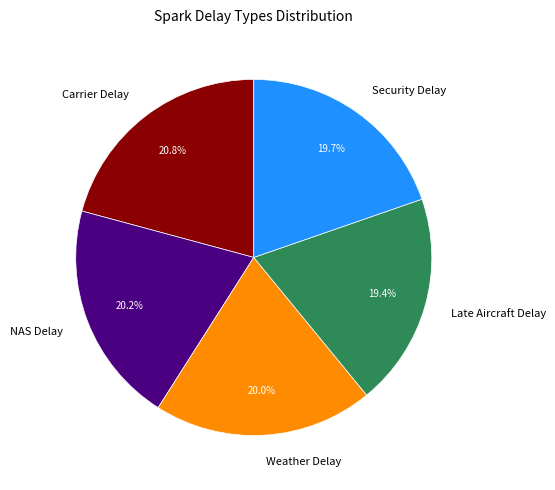

To the nearest percent, what portion does NAS Delay represent?

20%